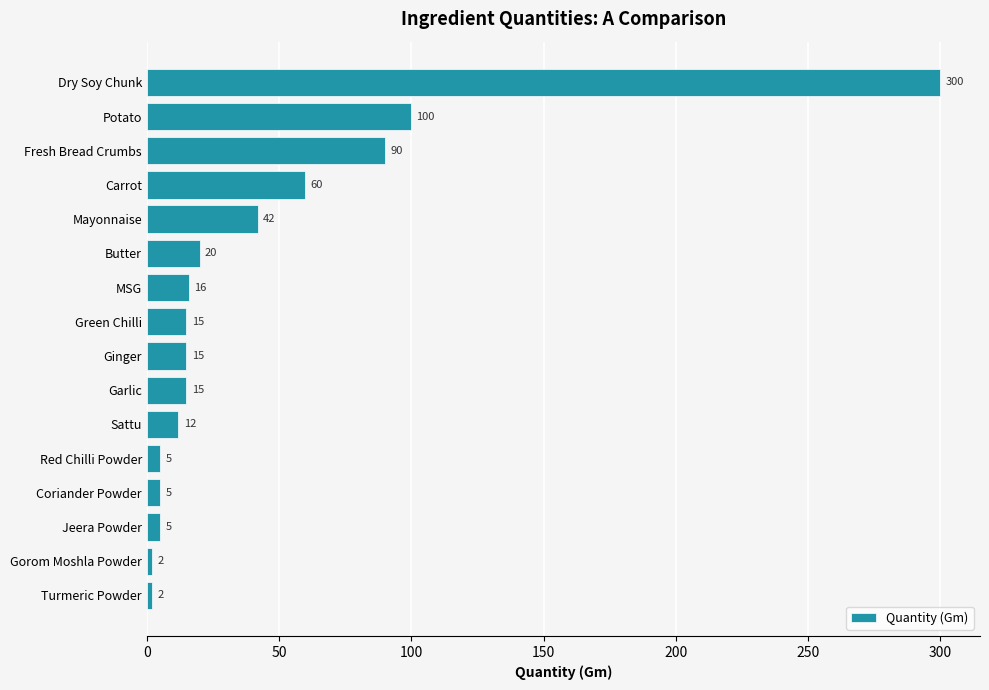

What is the average value?

44